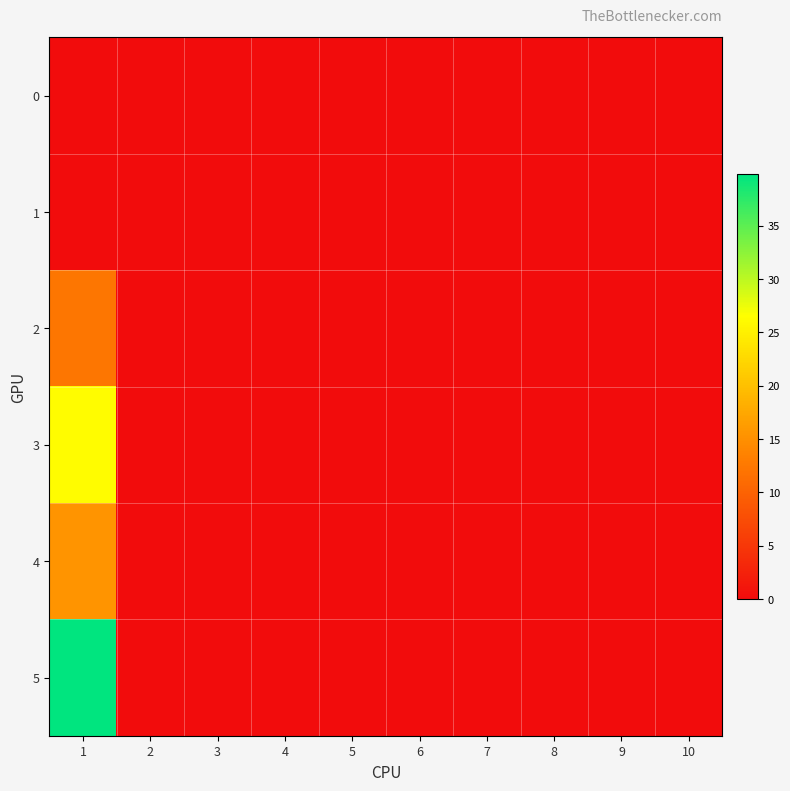

Reading left to right, list all the values displayed in this chart.

0: 1=0.0	2=0.0	3=0.0	4=0.0	5=0.0	6=0.0	7=0.0	8=0.0	9=0.0	10=0.0
1: 1=0.0	2=0.0	3=0.0	4=0.0	5=0.0	6=0.0	7=0.0	8=0.0	9=0.0	10=0.0
2: 1=12.2	2=0.0	3=0.0	4=0.0	5=0.0	6=0.0	7=0.0	8=0.0	9=0.0	10=0.0
3: 1=26.2	2=0.0	3=0.0	4=0.0	5=0.0	6=0.0	7=0.0	8=0.0	9=0.0	10=0.0
4: 1=15.5	2=0.0	3=0.0	4=0.0	5=0.0	6=0.0	7=0.0	8=0.0	9=0.0	10=0.0
5: 1=39.8	2=0.0	3=0.0	4=0.0	5=0.0	6=0.0	7=0.0	8=0.0	9=0.0	10=0.0